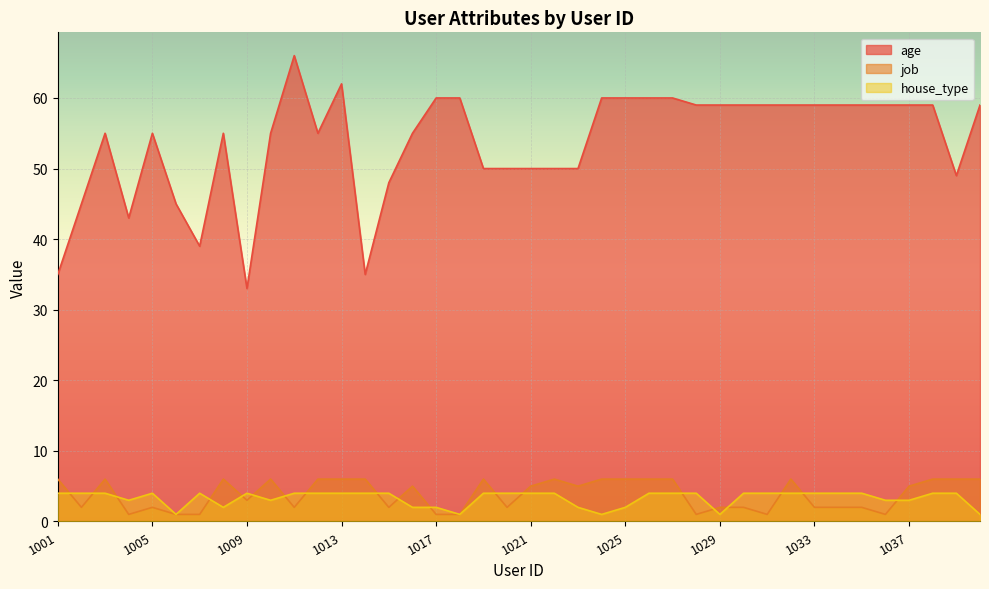

The age series shows 60 at 1017. True or false?

True